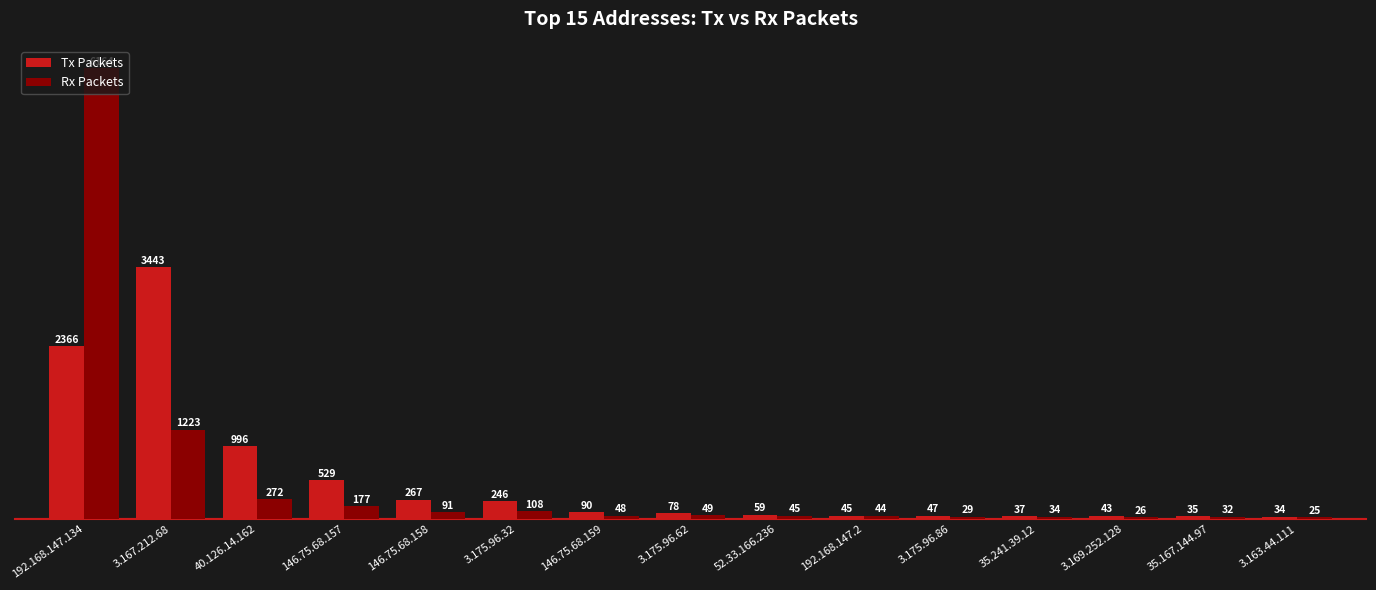

At which category is the sum across all series the highest?

192.168.147.134